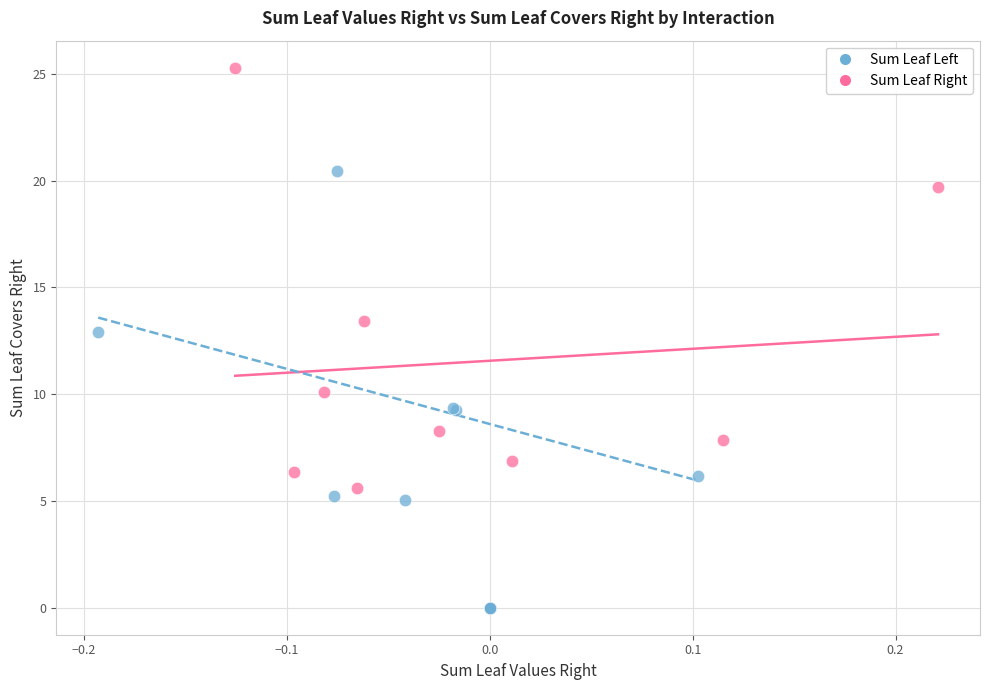

Which series has the largest Y range (max minus min)?

Sum Leaf Right